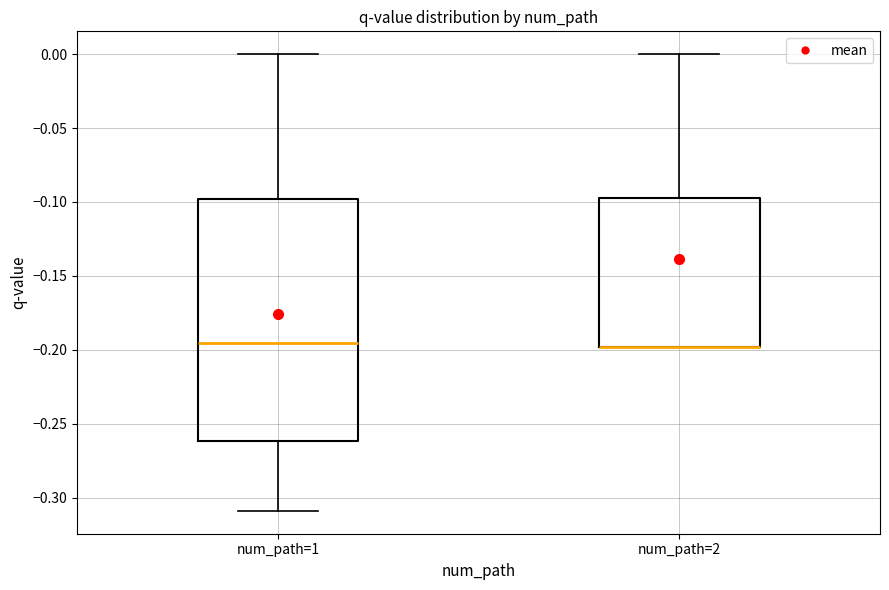

Reading left to right, transcribe this box plot: for each box, give where its median line is, the range the box spans, and where its two whiskers end, as read against the y-axis. The values are not printed on the chart, so give them approximately, as read against the axis.

num_path=1: median -0.195, box -0.260 to -0.100, whiskers -0.310 to 0.000
num_path=2: median -0.200 (drawn on the box's lower edge), box -0.200 to -0.095, whiskers -0.200 to 0.000